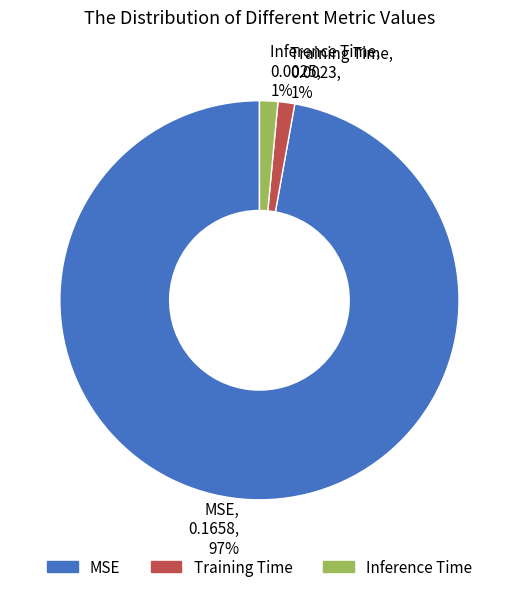

To the nearest percent, what percentage of the pie is Inference Time?

1%